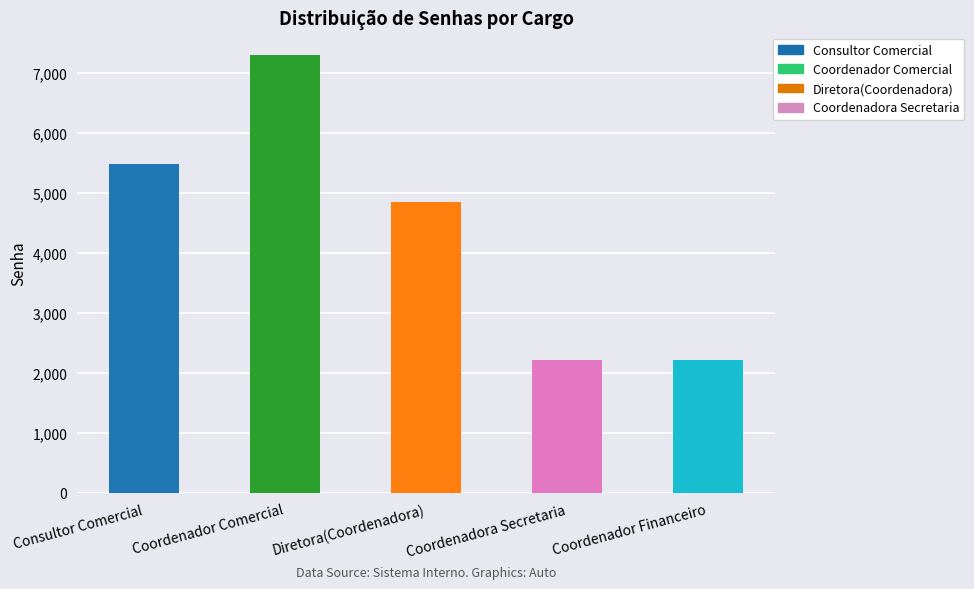

What is the label of the 3rd bar from the right?

Diretora(Coordenadora)